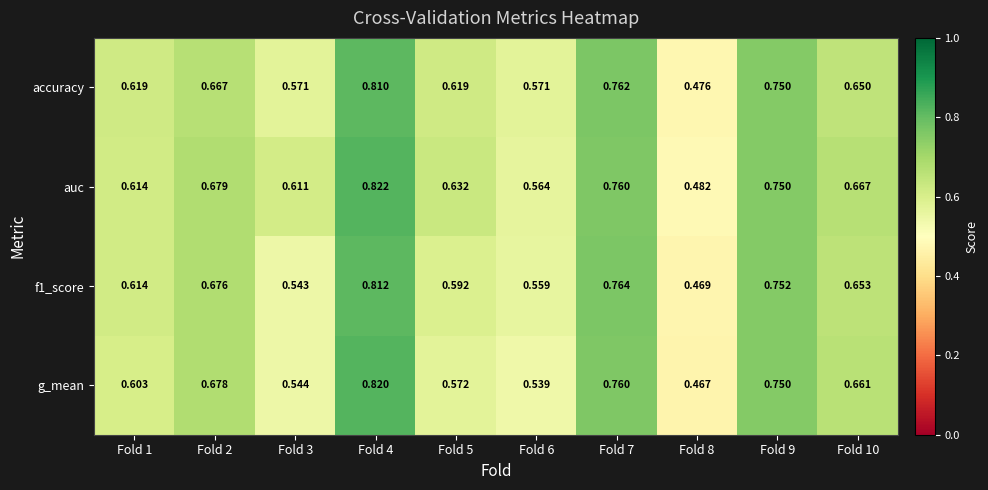

Which series has the widest spread of values?

g_mean